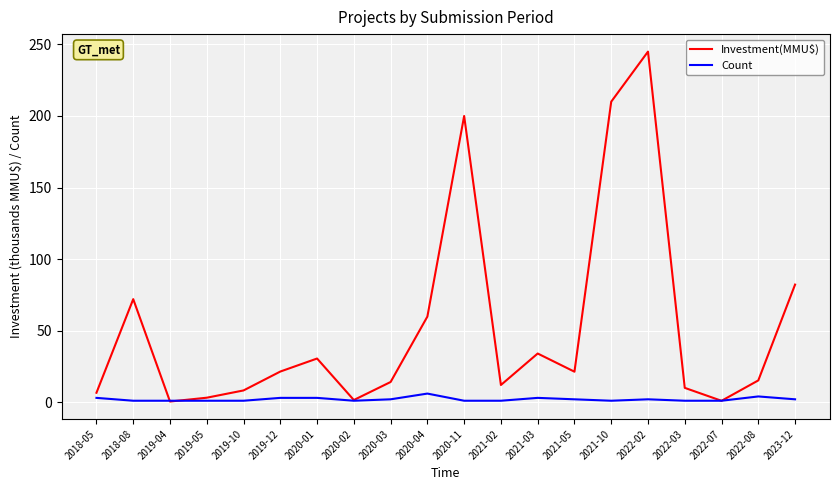

True or false: Investment(MMU$) has a value of 1.0 at 2022-07.

True